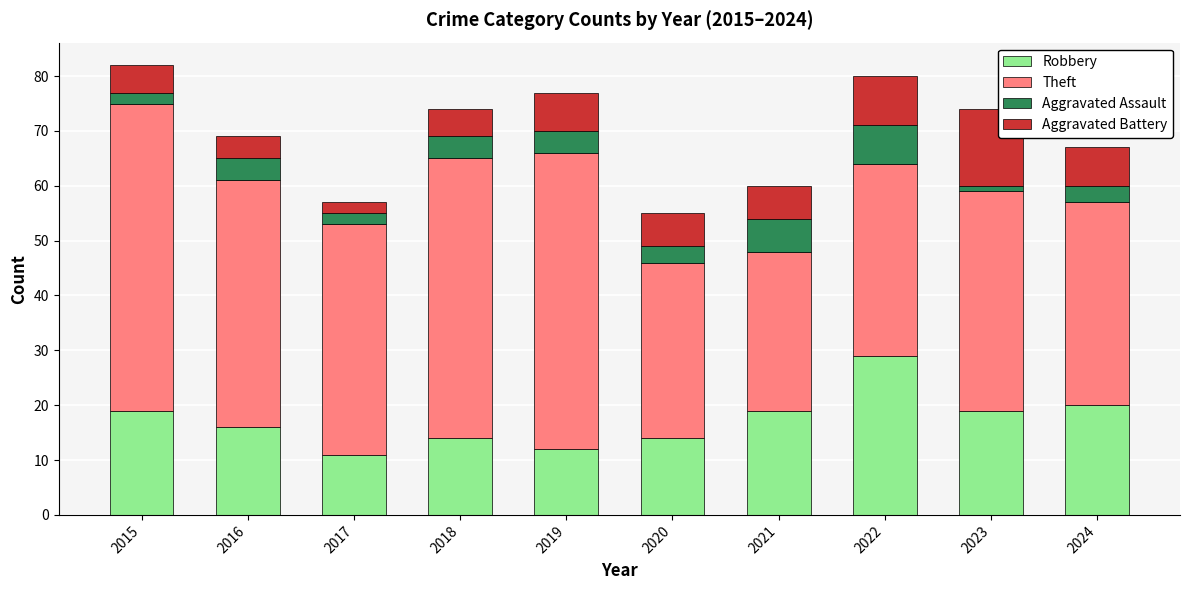

Where is Robbery nearest to the value 20?

2024